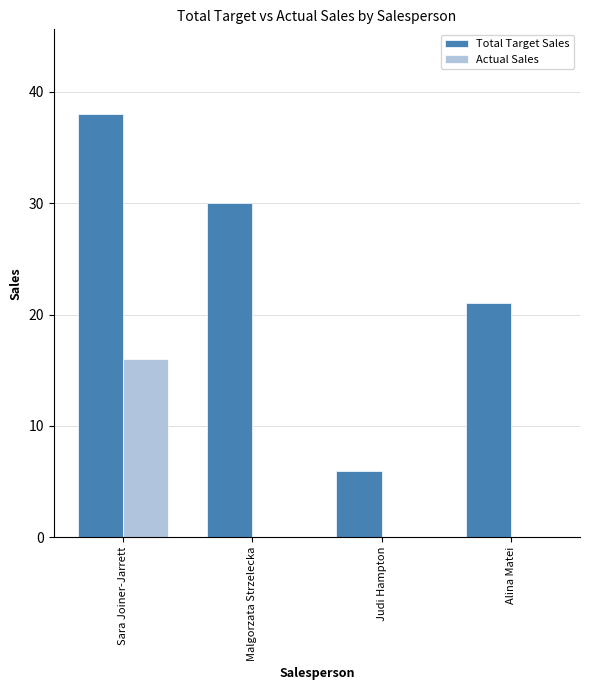

Which series has the largest range (max minus min)?

Total Target Sales